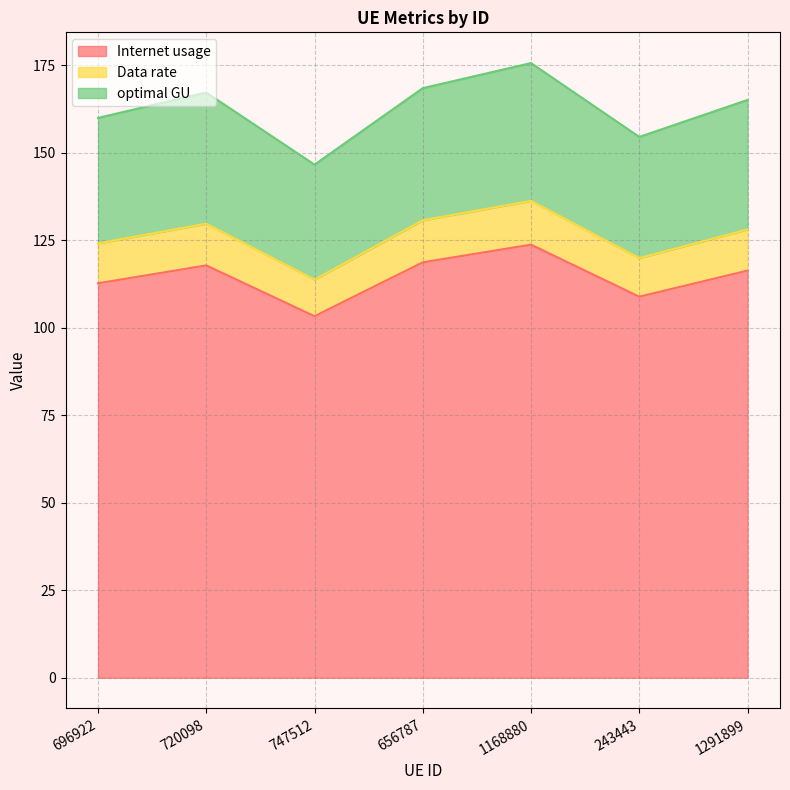

What is the total value across all series at 720098?

167.2